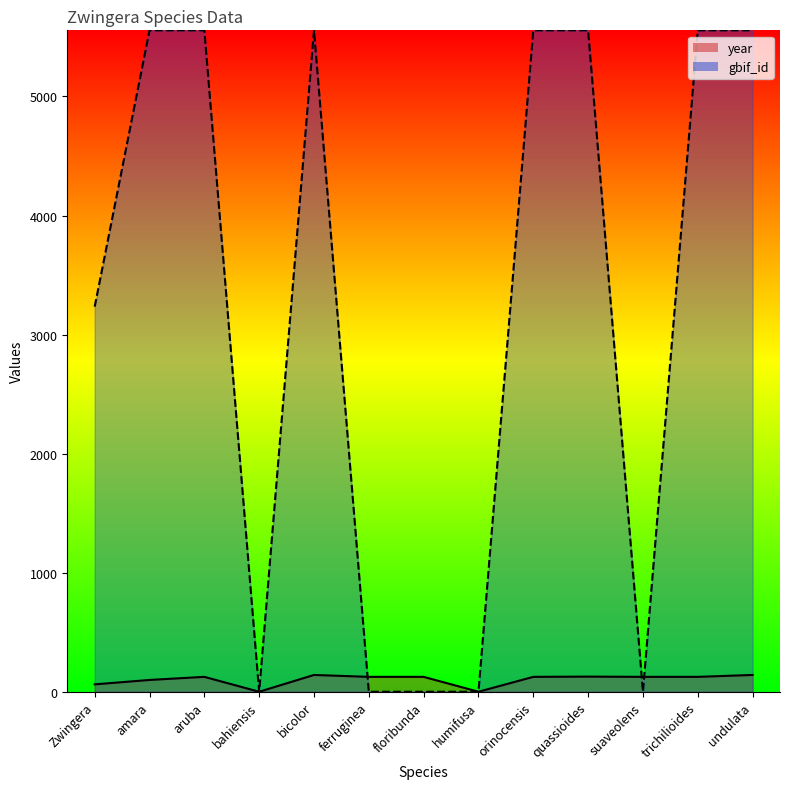

How many data points in year_line are less than 125?

4